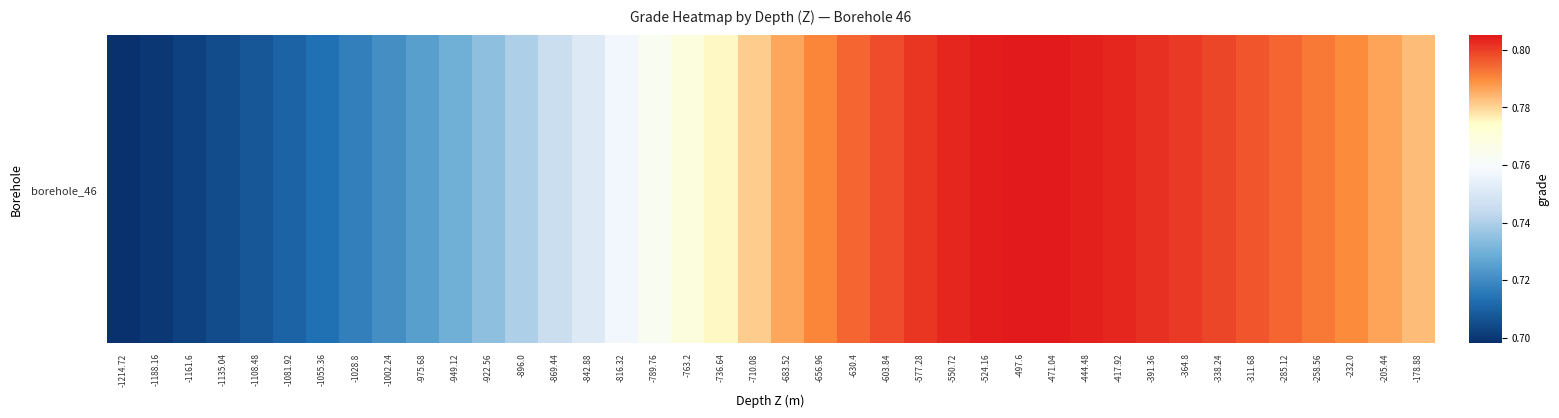

Rank the categories by value from lowest to highest.

-1214.72, -1188.16, -1161.6, -1135.04, -1108.48, -1081.92, -1055.36, -1028.8, -1002.24, -975.68, -949.12, -922.56, -896.0, -869.44, -842.88, -816.32, -789.76, -763.2, -736.64, -710.08, -178.88, -683.52, -205.44, -232.0, -656.96, -258.56, -630.4, -285.12, -311.68, -603.84, -338.24, -364.8, -577.28, -391.36, -550.72, -417.92, -444.48, -524.16, -471.04, -497.6